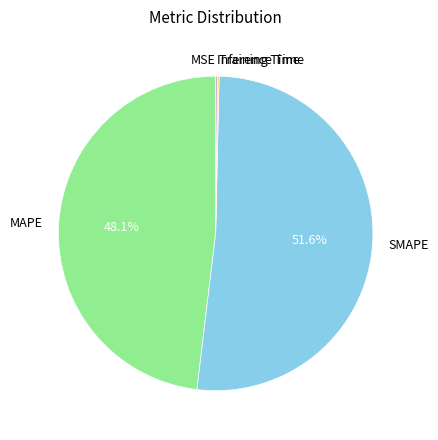

Which slice represents more than half of the pie?

SMAPE